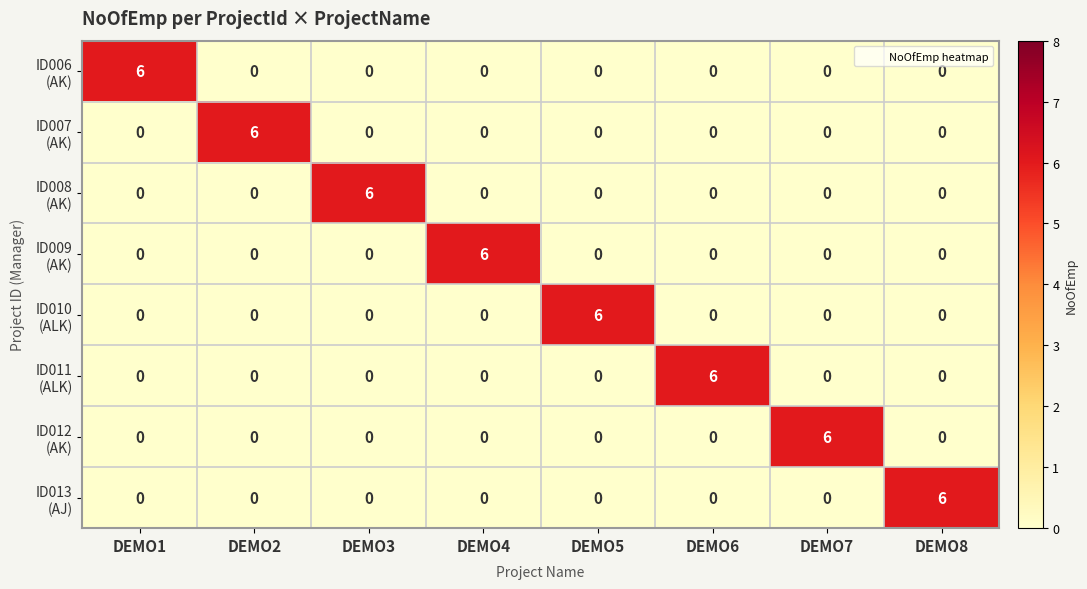

What is the spread (max minus min) of values at DEMO4?

6